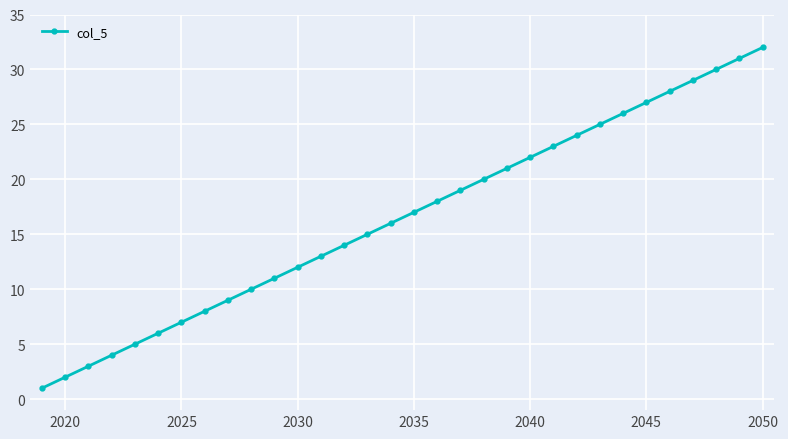

What is the greatest value displayed?

32